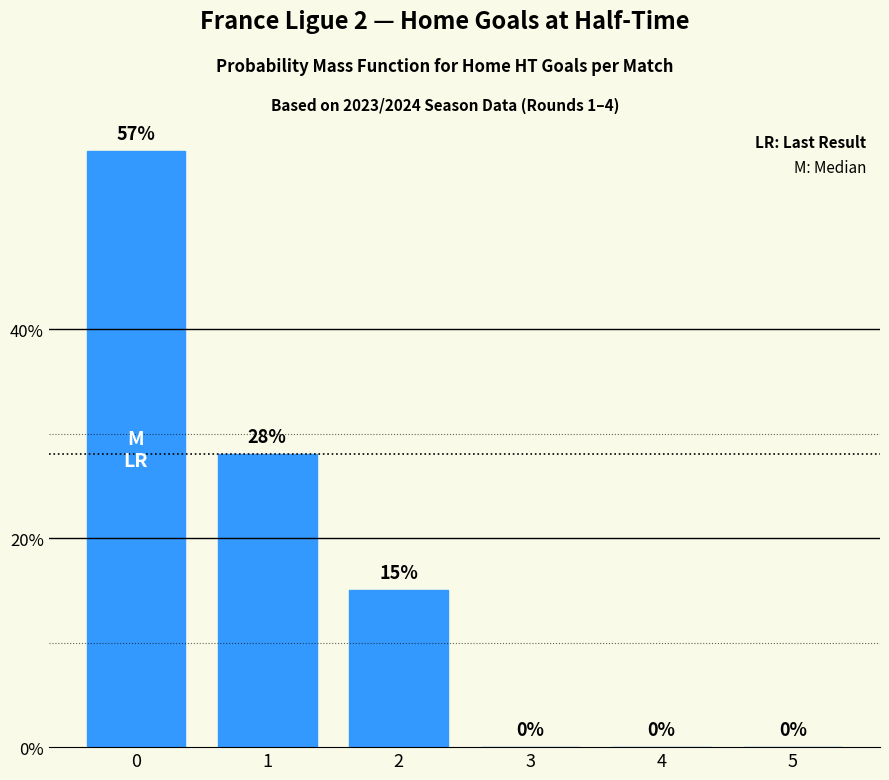

Reading right to left, list all the values displayed in this chart.

0	0	0	15	28	57